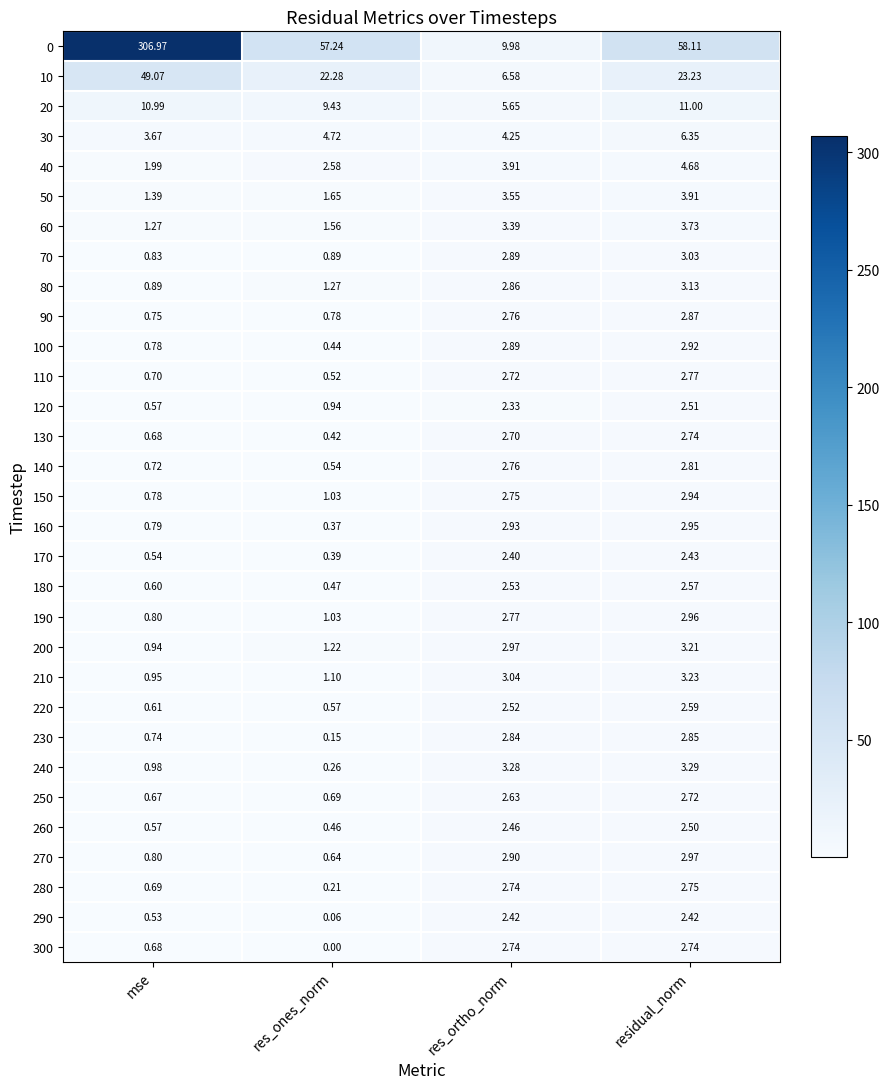

Is the value of 160 at res_ones_norm greater than the value of 20 at residual_norm?

No